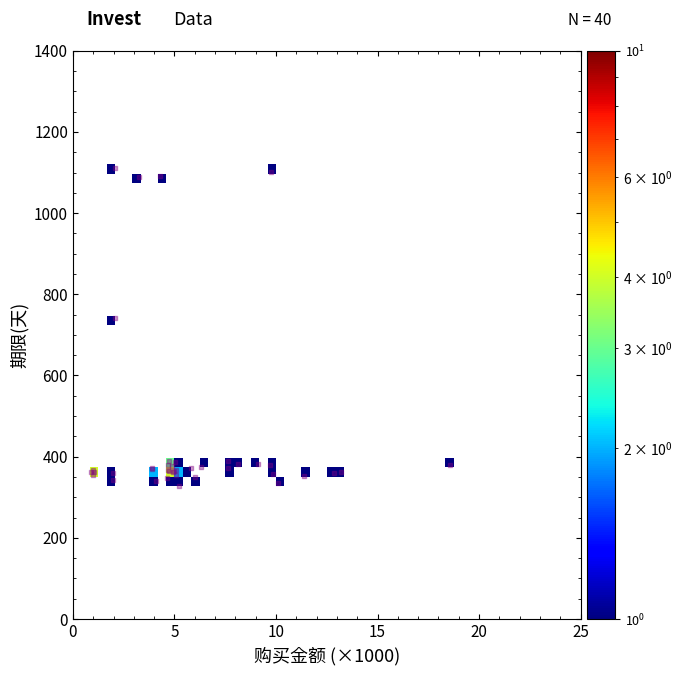

What Y value in the scatter plot is closest to 719?

742.1